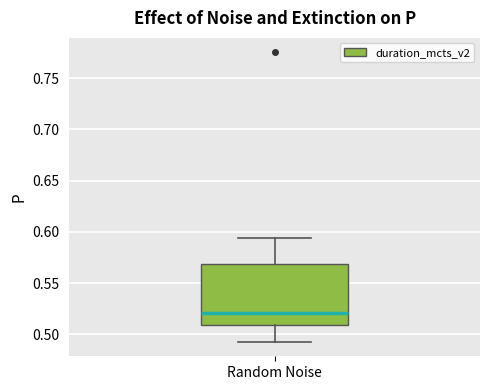

Read this box plot against the y-axis: the position of the median line, the range covered by the box, and the ends of both whiskers. The values are not printed on the chart, so give them approximately, as read against the axis.

median 0.520, box 0.510 to 0.570, whiskers 0.495 to 0.595